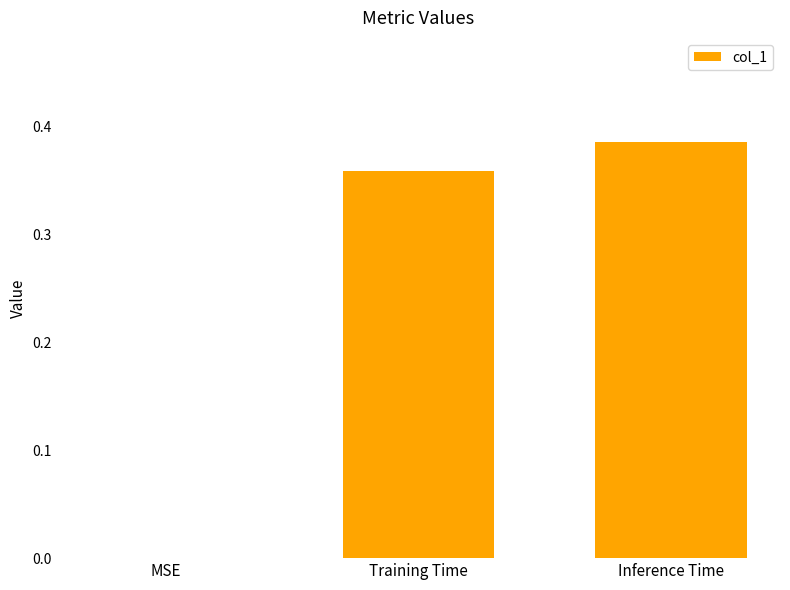

Count the values in the range 0 to 1.

3